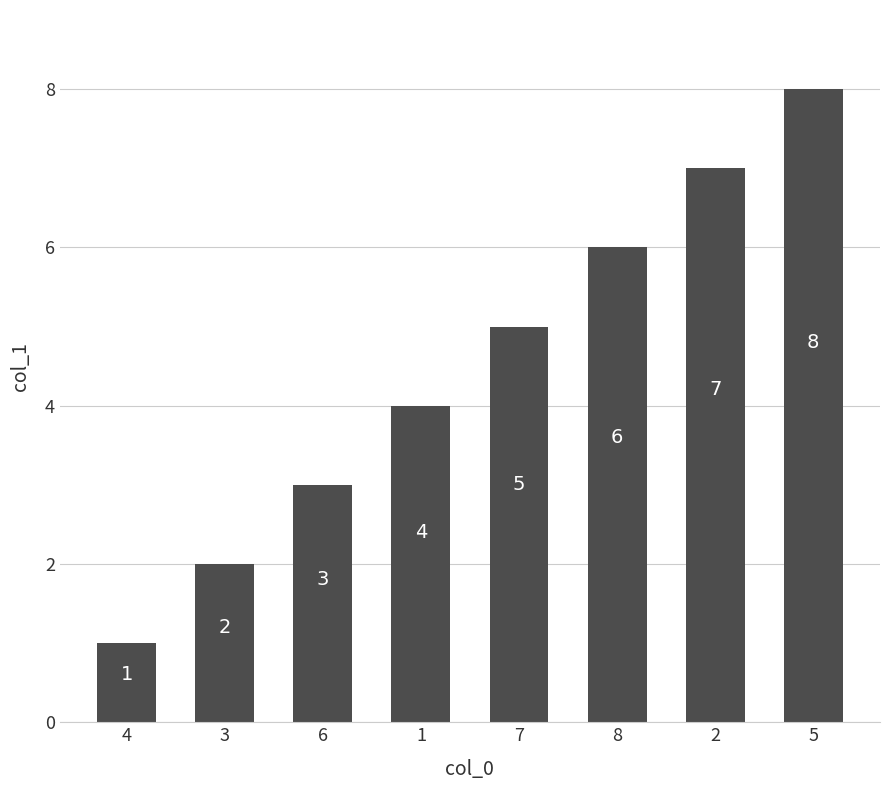

Count the values in the range 3 to 7.

5